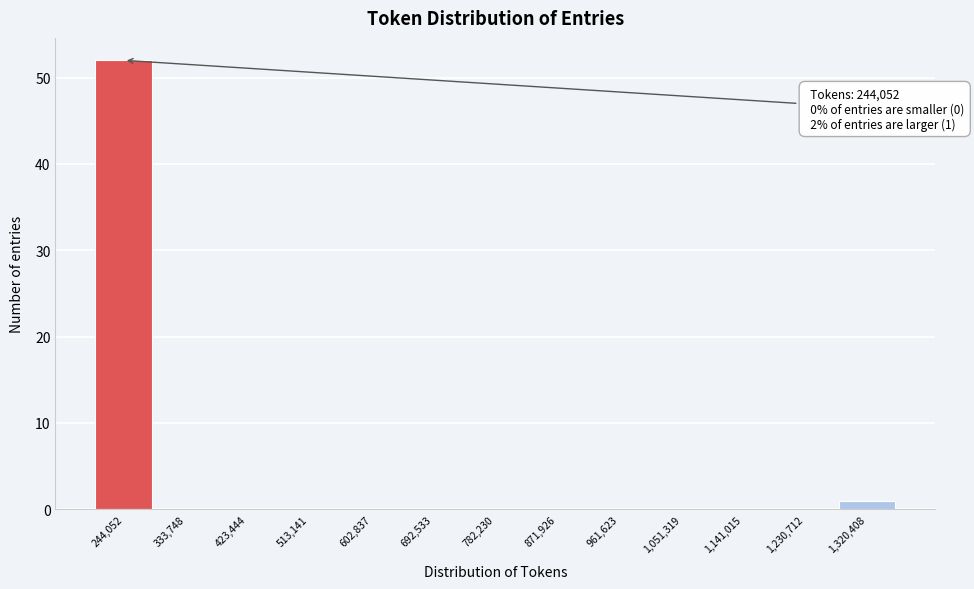

Reading right to left, what are all the values shown in this chart?

1,320,408=1	1,230,712=0	1,141,015=0	1,051,319=0	961,623=0	871,926=0	782,230=0	692,533=0	602,837=0	513,141=0	423,444=0	333,748=0	244,052=52